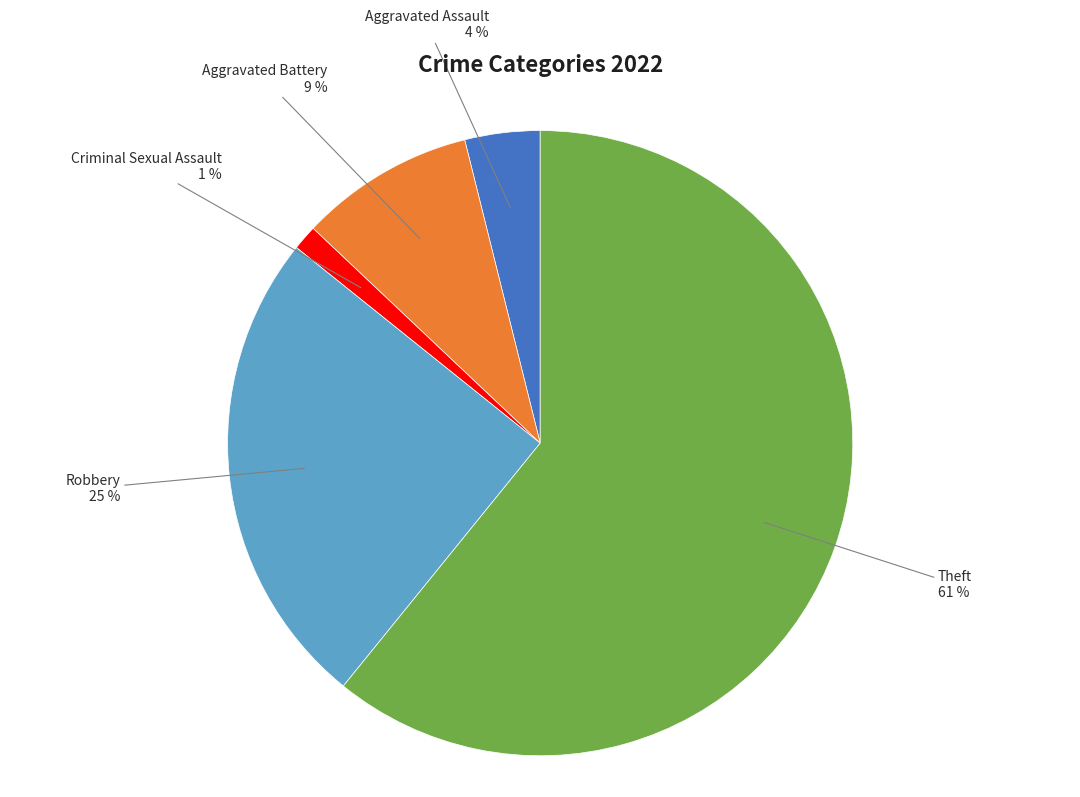

Is there a majority slice in this chart?

Yes